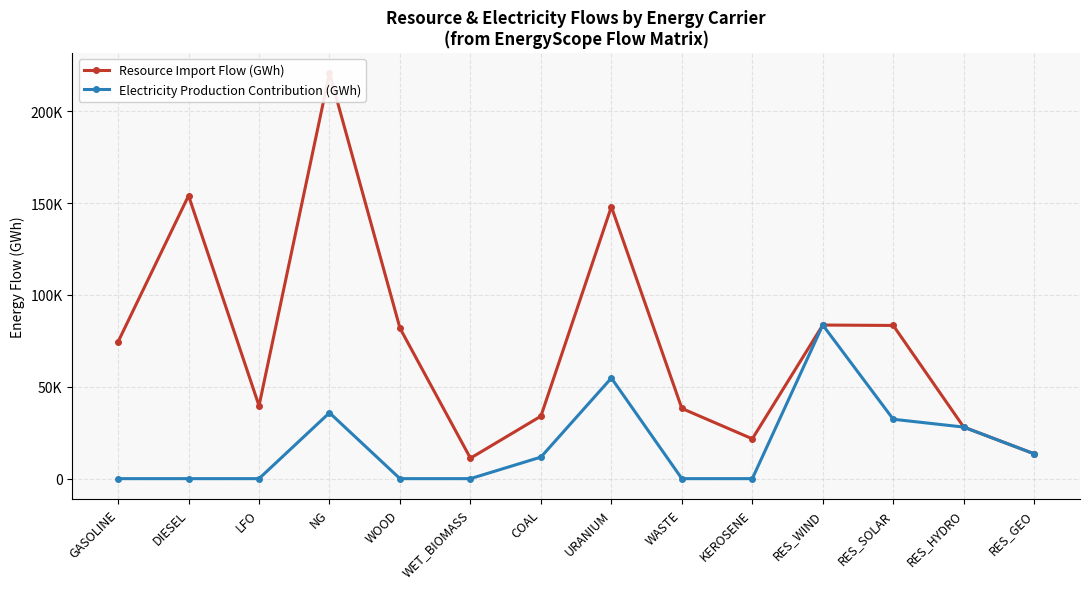

What is the total value across all series at WASTE?

38204.6